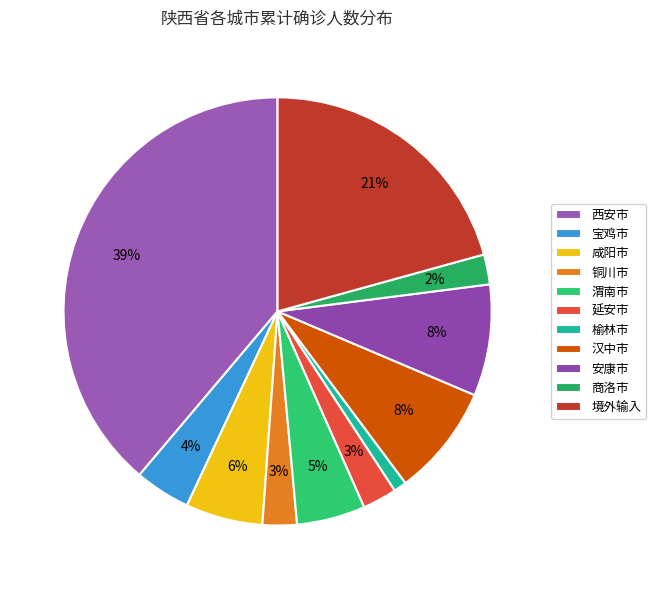

Is it true that 境外输入 is 12% of the pie?

False